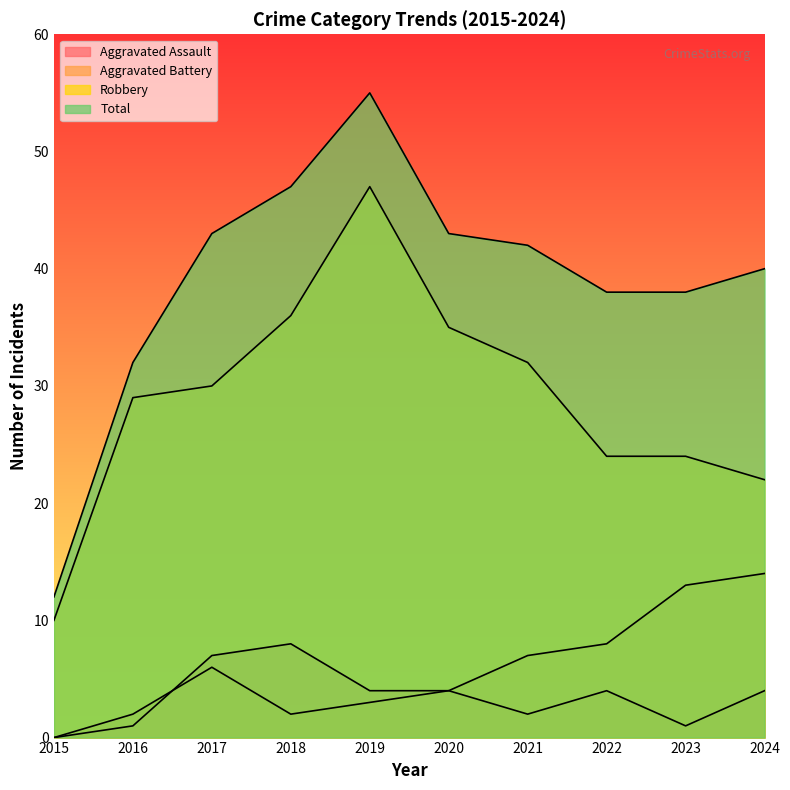

What is the total value across all series at 2018?

93